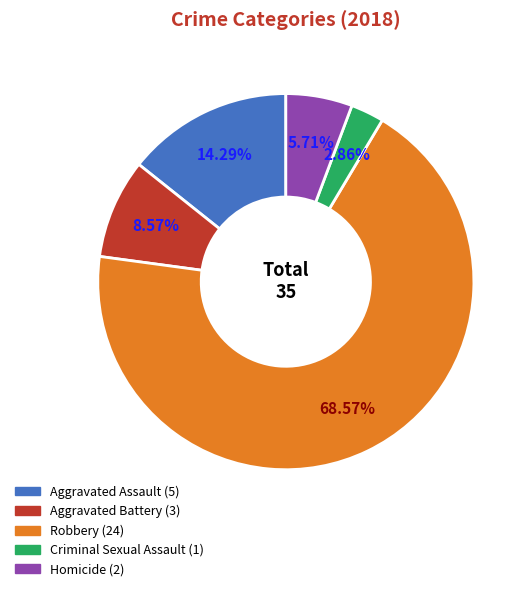

What portion of the pie excludes Criminal Sexual Assault?

97.1%